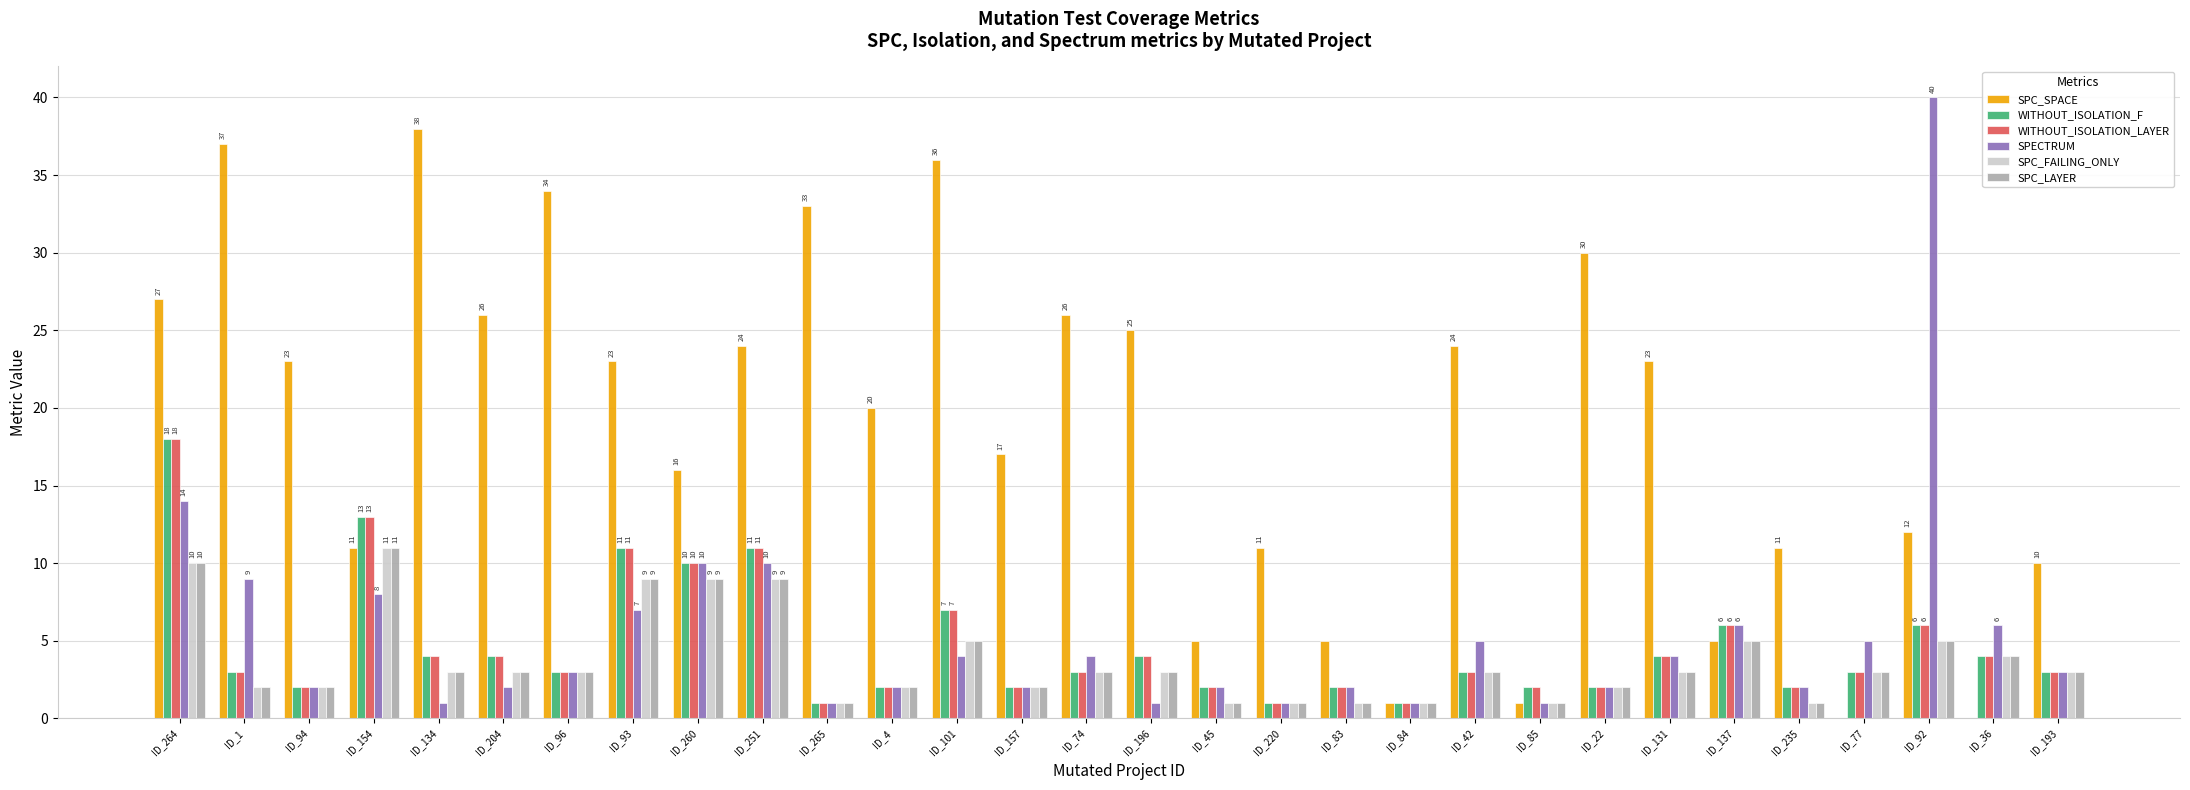

What is the maximum value shown in the chart?

40